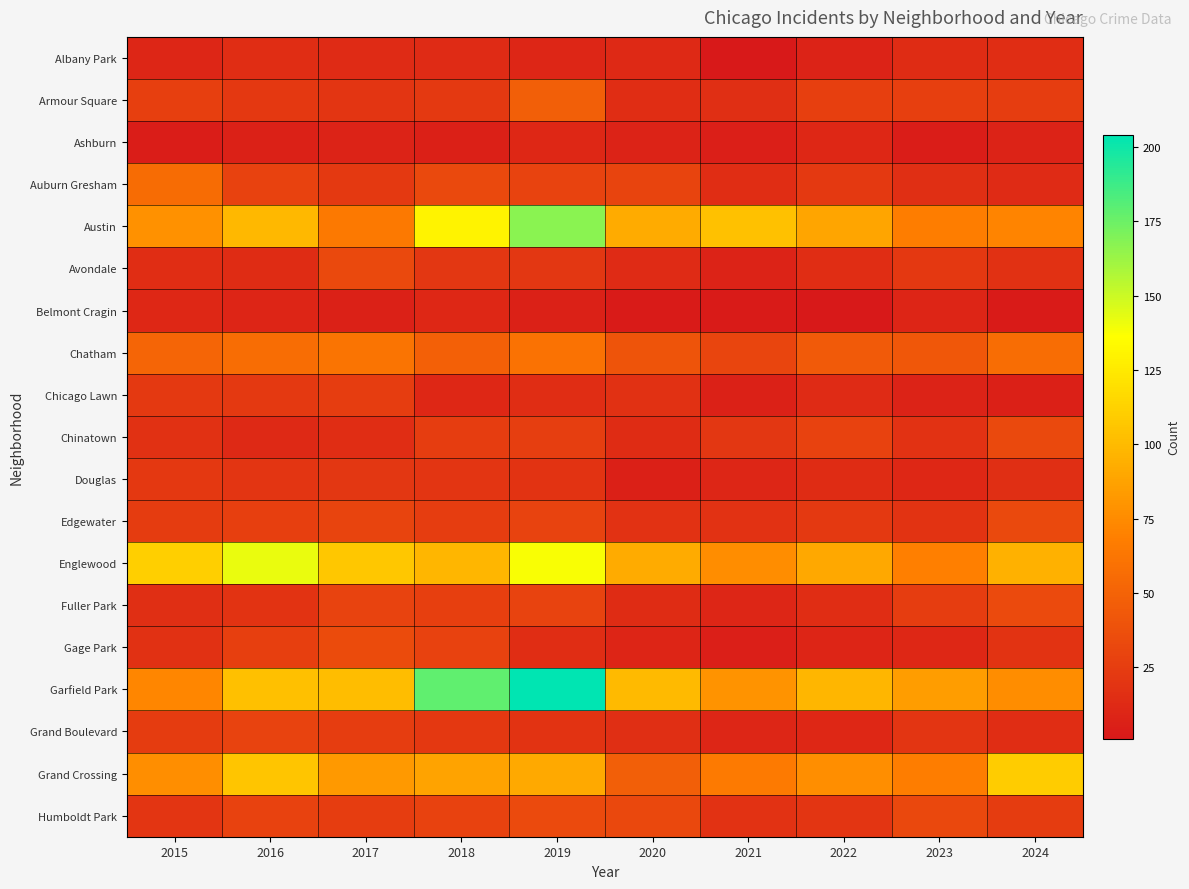

Which series has the largest total across all categories?

Garfield Park